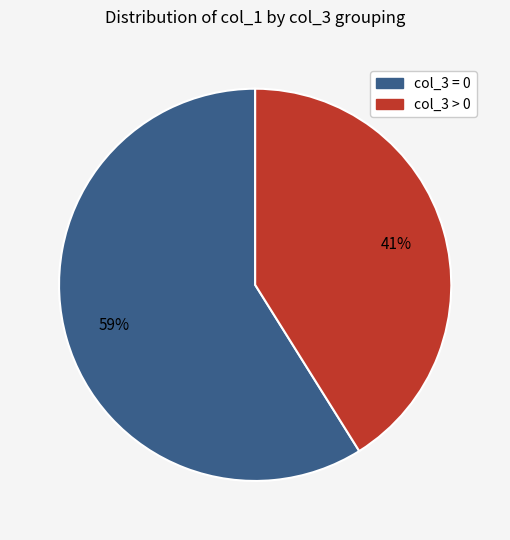

Does any single category account for the majority?

Yes